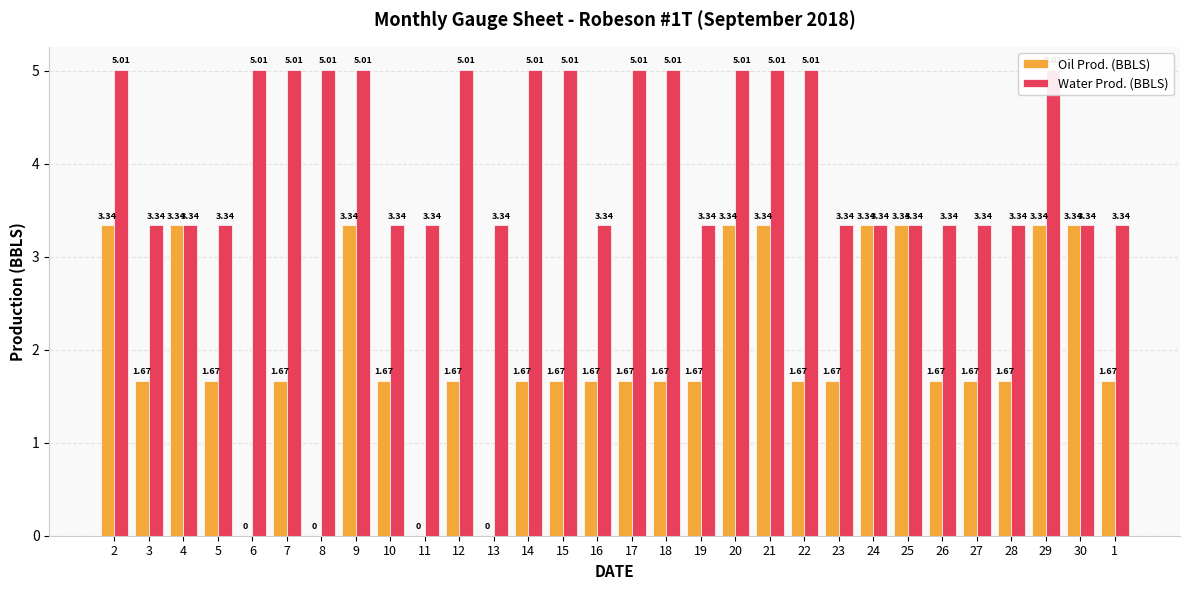

Which series has the largest total across all categories?

Water Prod. (BBLS)